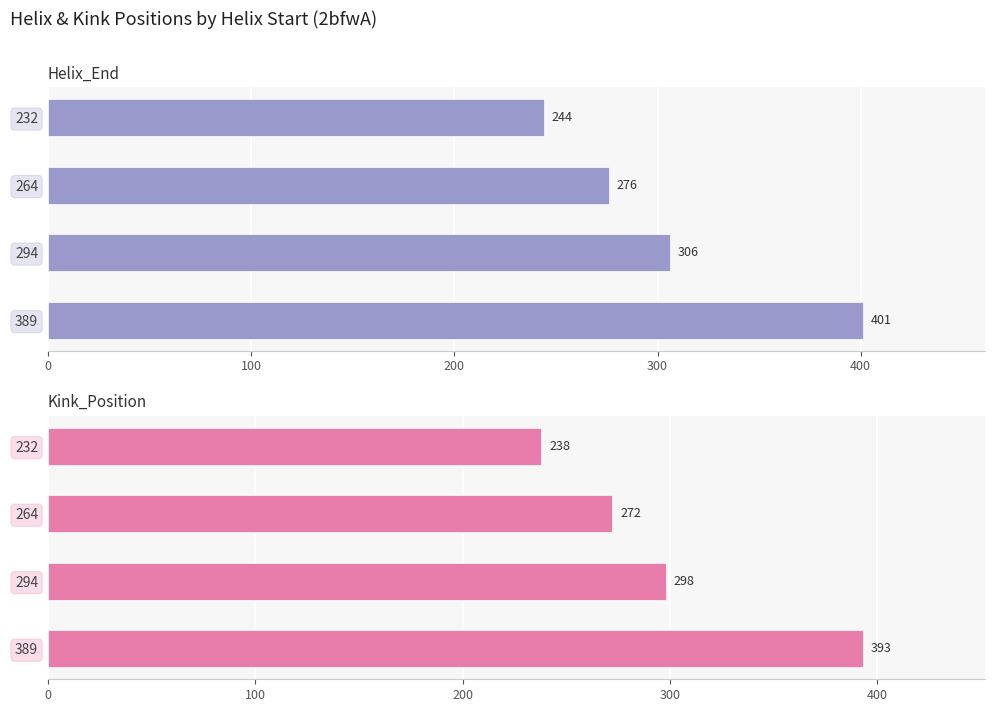

At how many categories does at least one series exceed 335?

1